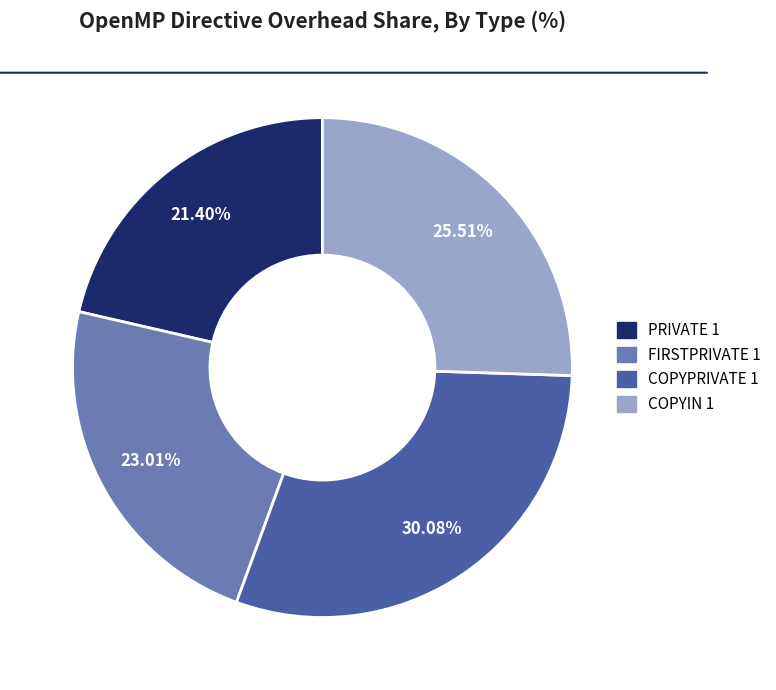

What percentage is the COPYPRIVATE 1 slice, to the nearest percent?

30%